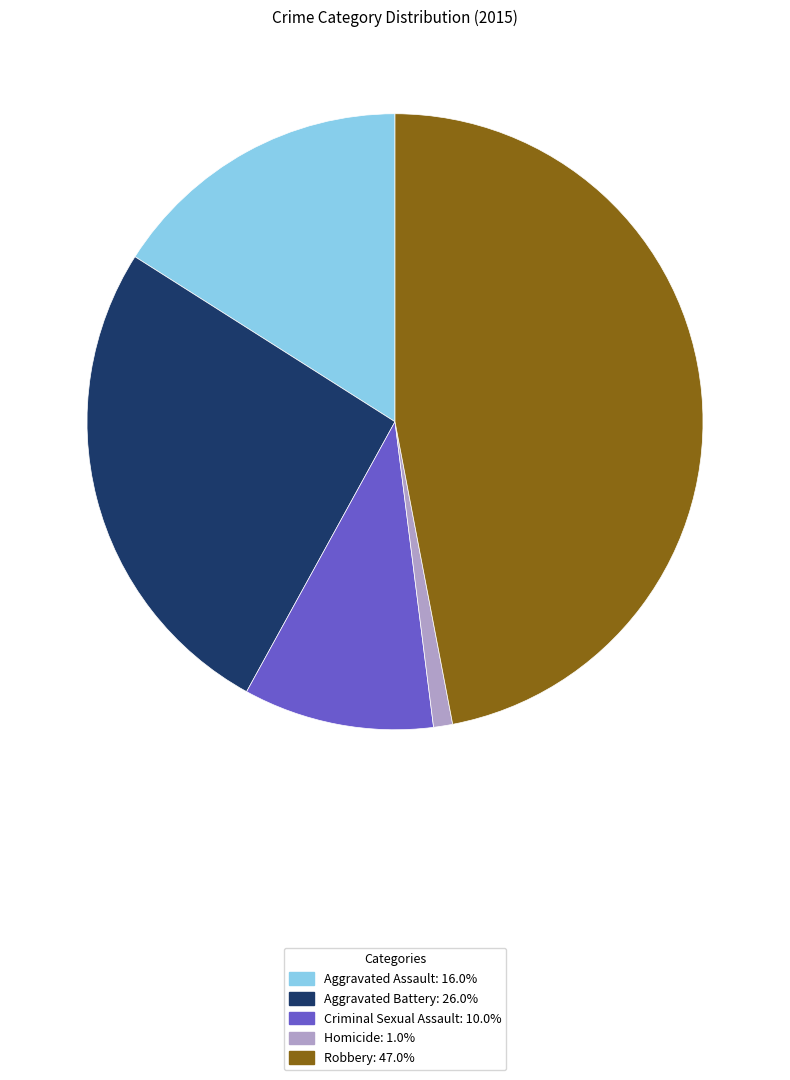

Is it true that Aggravated Battery is 26% of the pie?

True